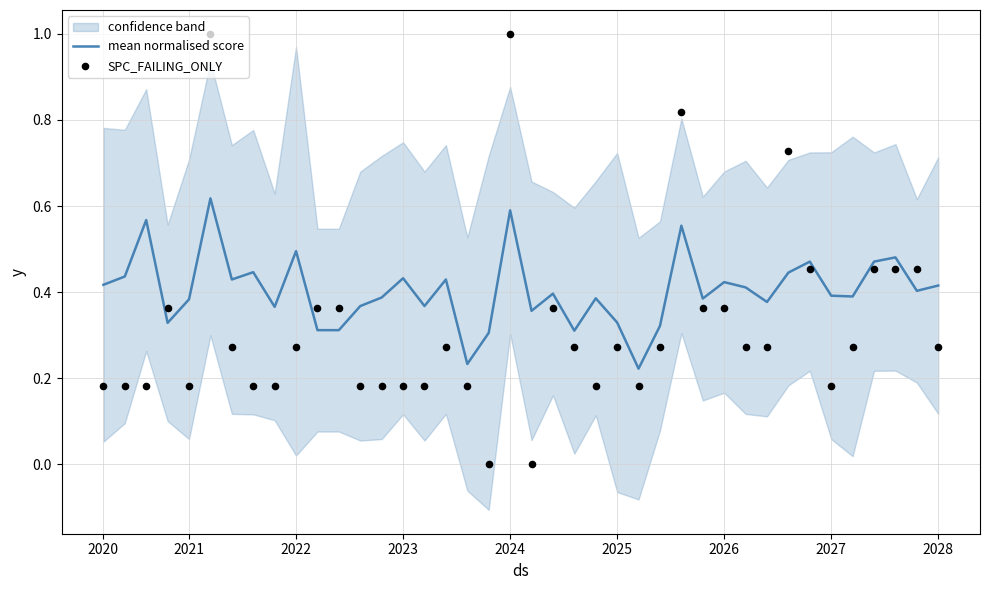

What is the total value across all series at 17?

0.4